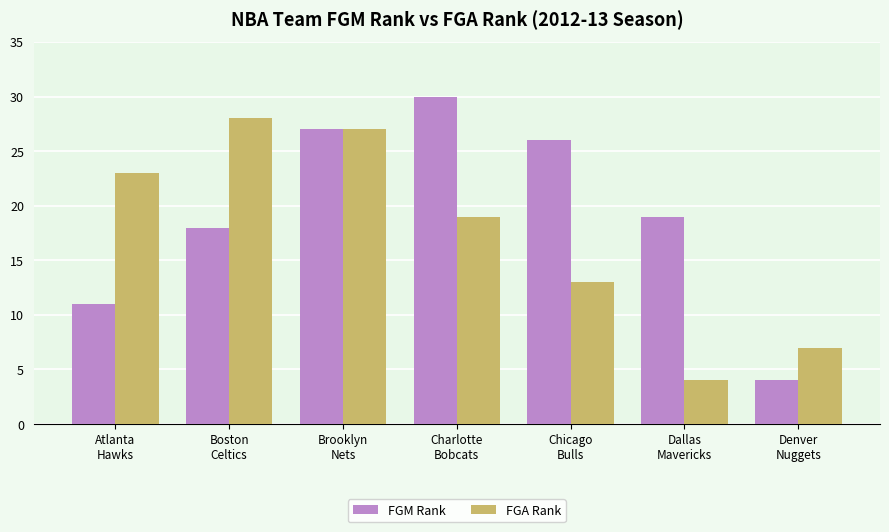

What is the sum of the FGA Rank values at Denver
Nuggets and Chicago
Bulls?

20